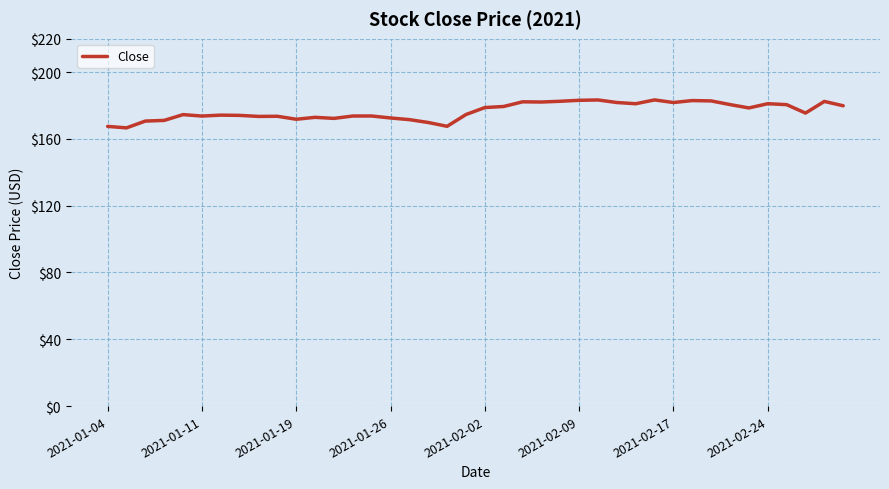

What is the smallest value displayed?

166.6